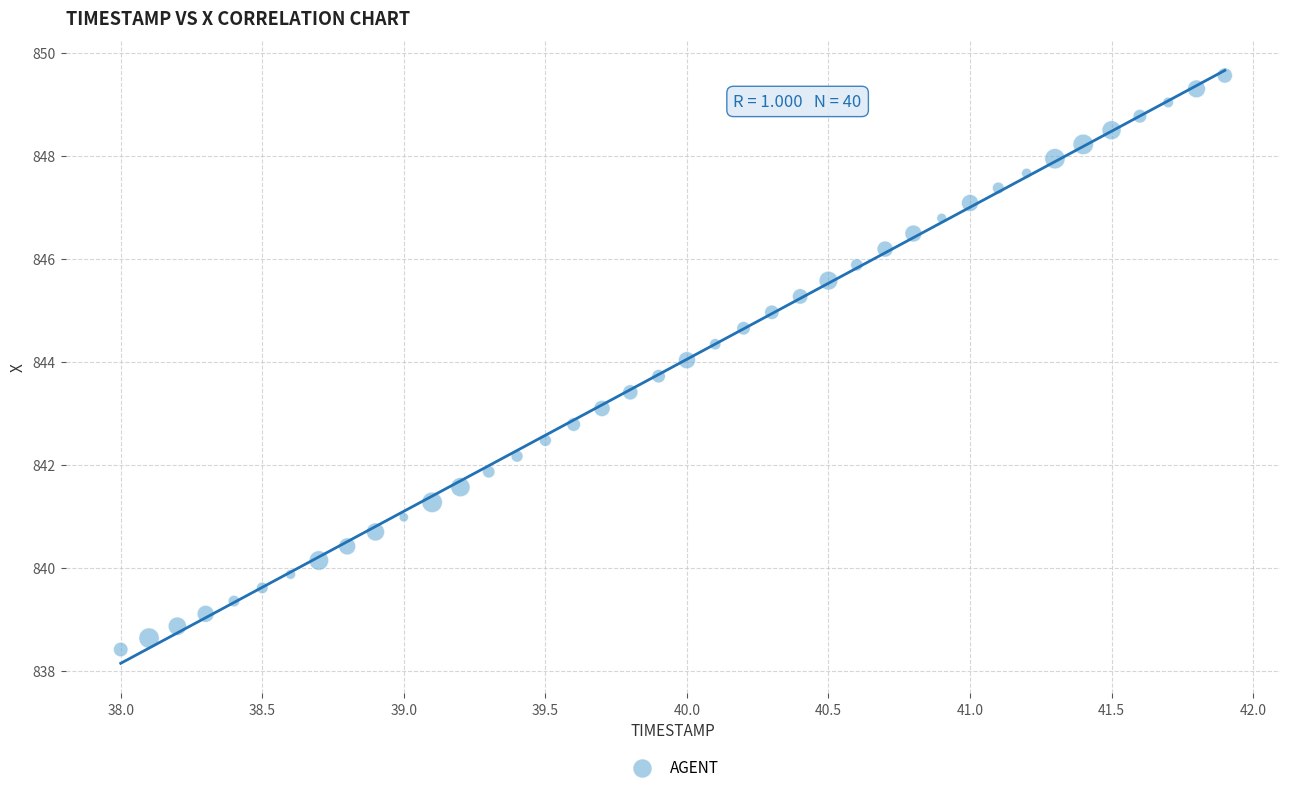

What is the range of Y values (max minus min)?

11.2